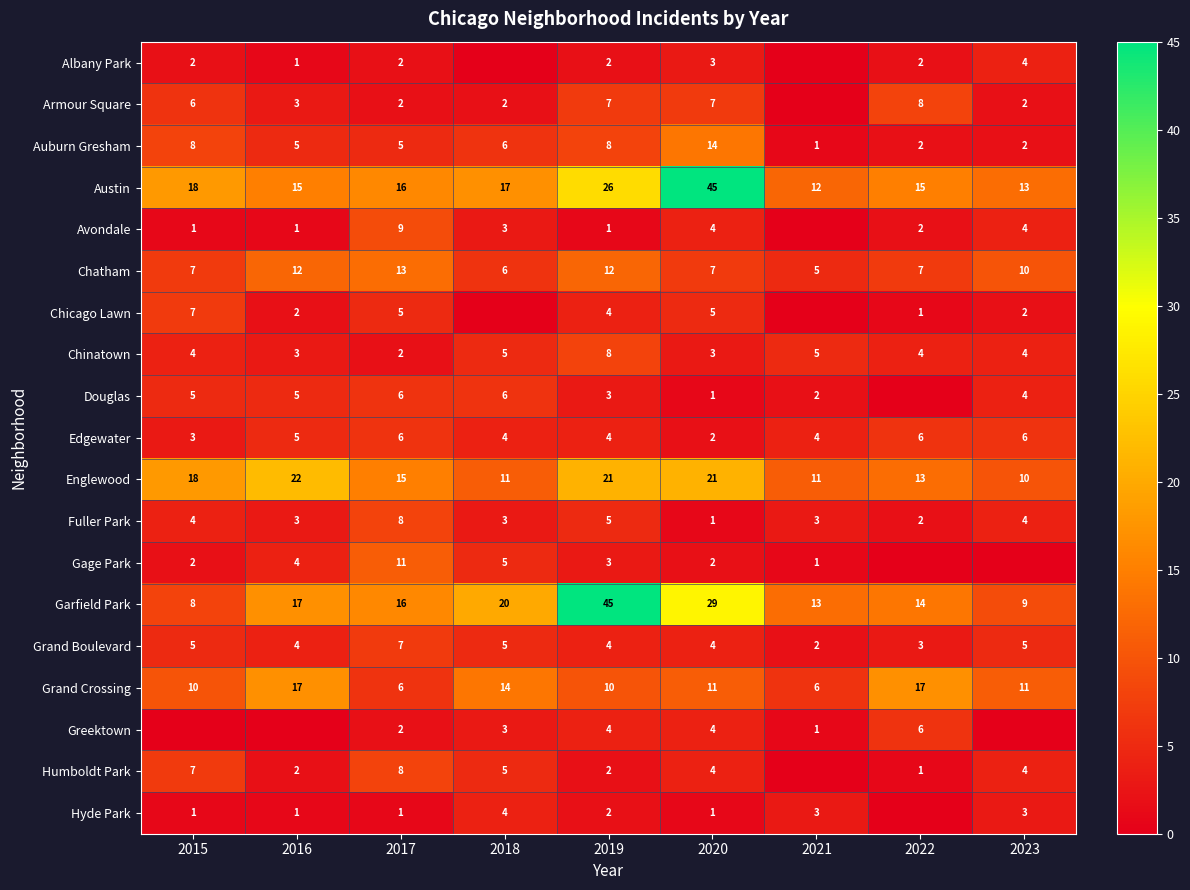

At how many categories does at least one series exceed 3?

9